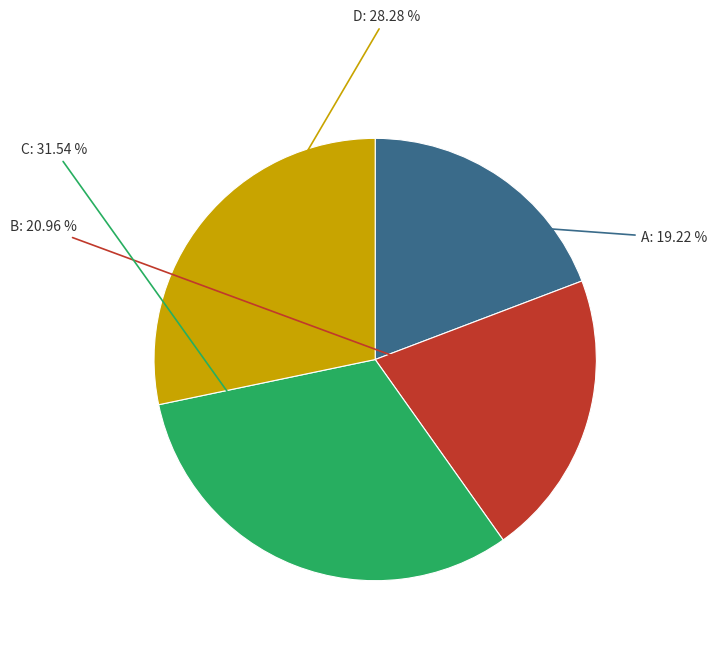

Is there any slice that represents more than half of the pie?

No